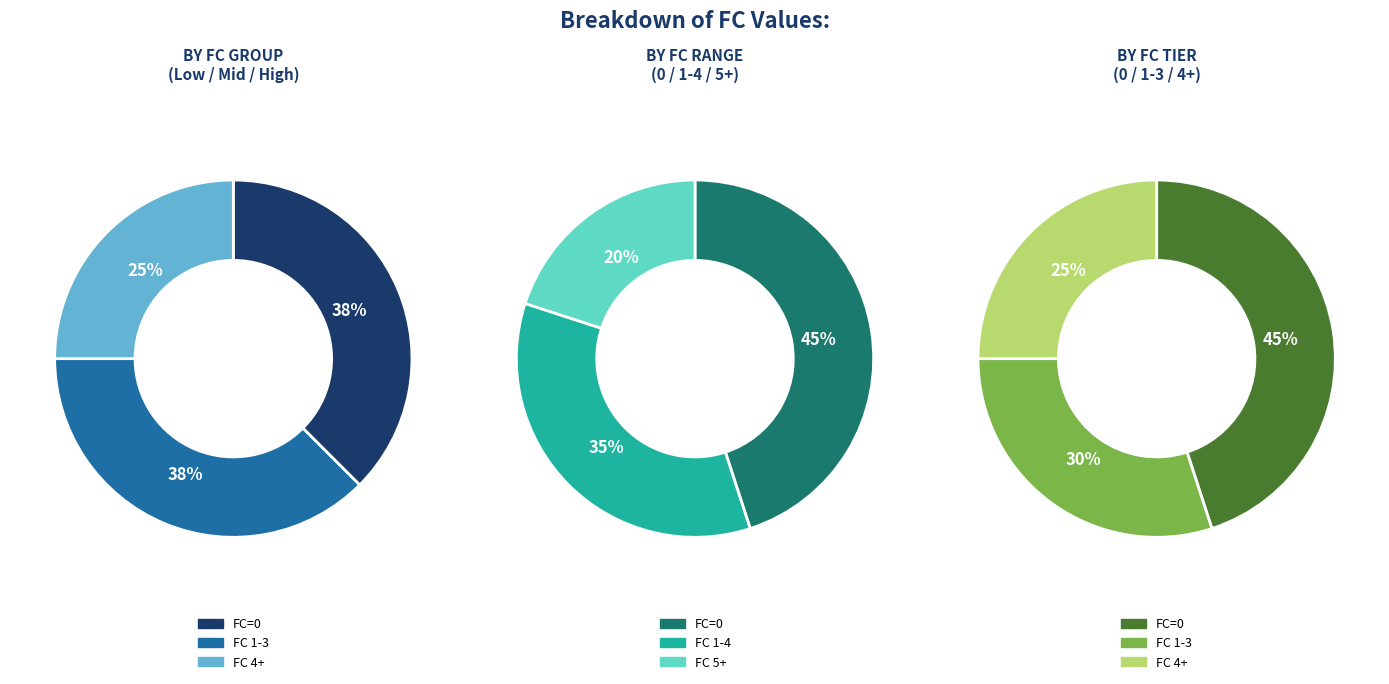

Is there any slice that represents more than half of the pie?

No